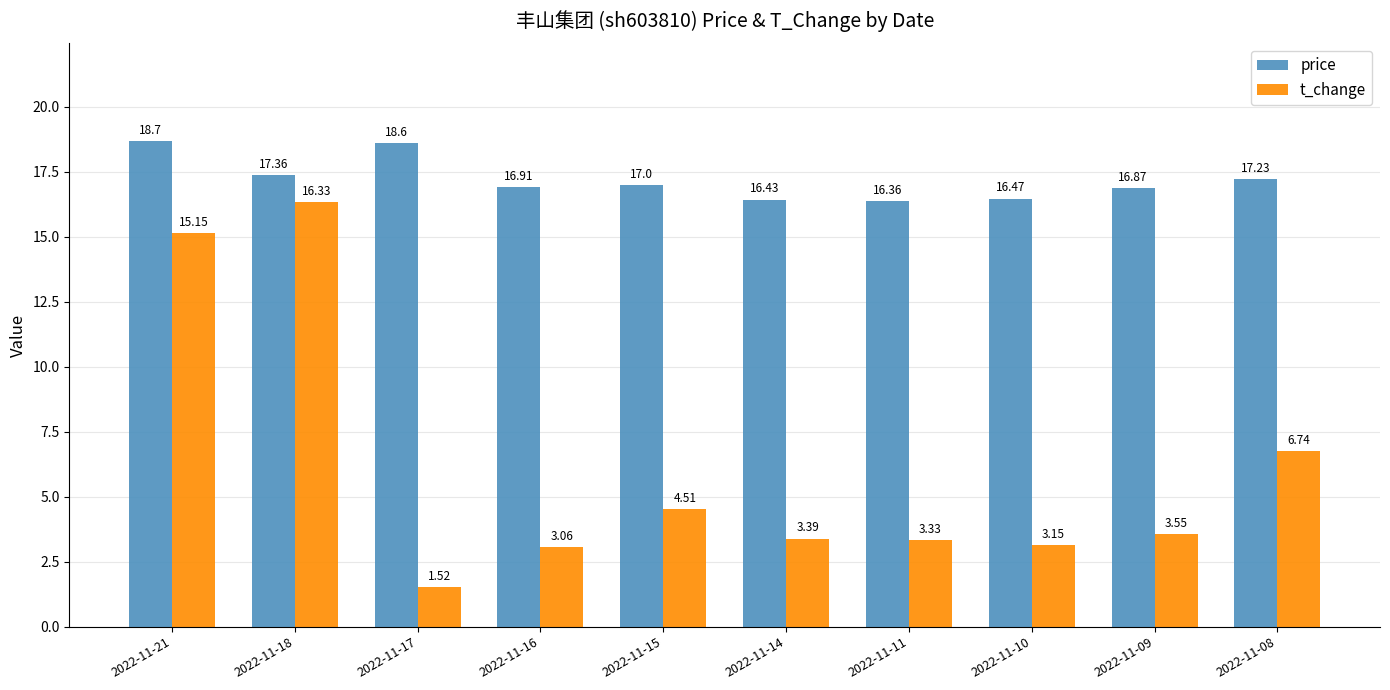

At which label is t_change closest to 8?

2022-11-08